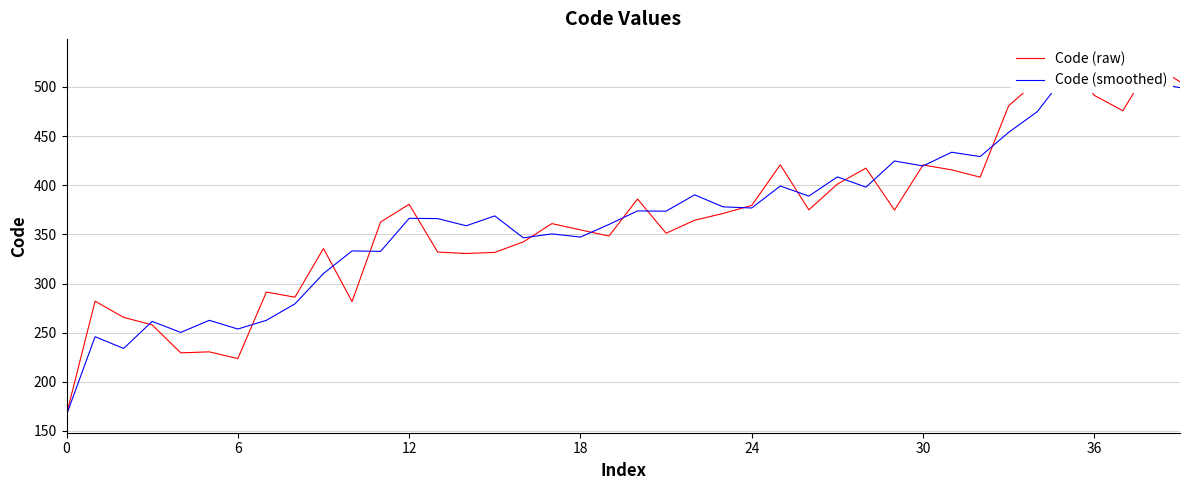

Which label corresponds to the largest value in the chart?

35